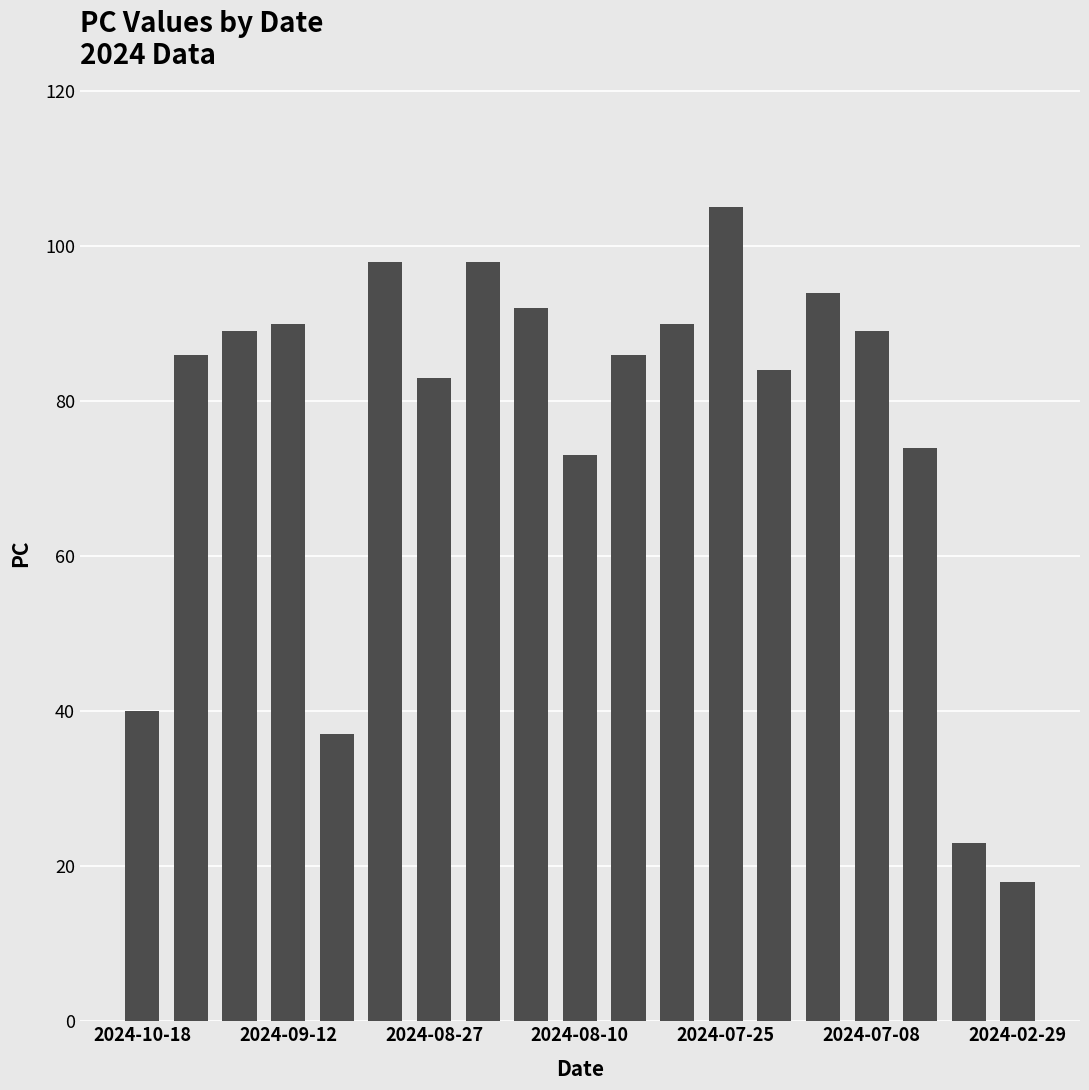

What is the smallest value displayed?

18